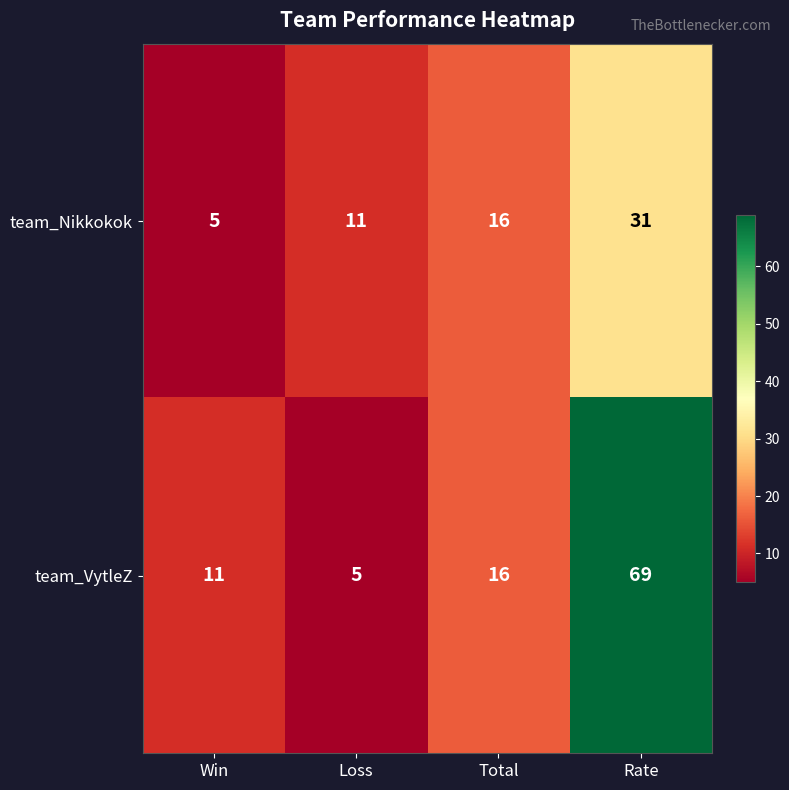

Which series changed the most between Win and Total?

team_Nikkokok